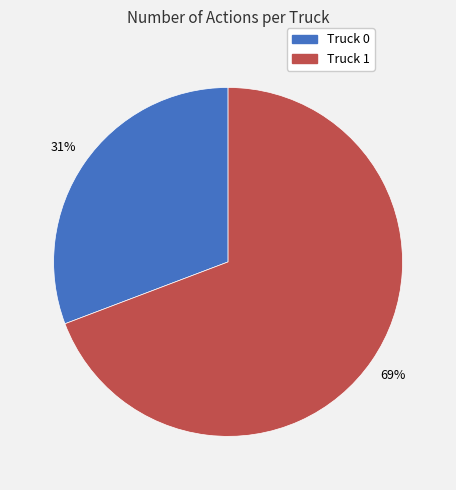

Which has a higher value, Truck 1 or Truck 0?

Truck 1